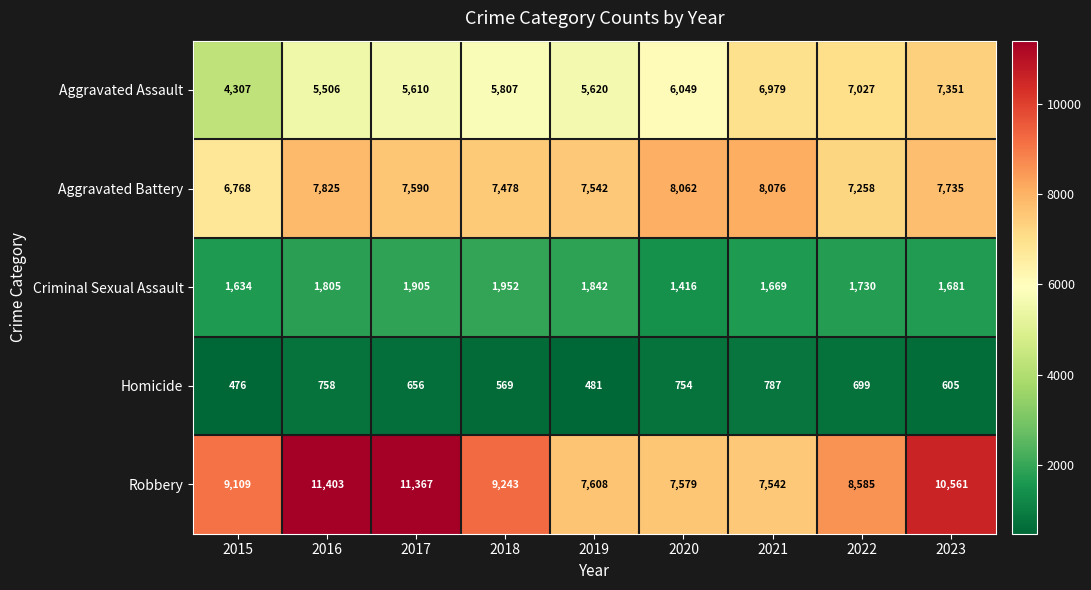

What is the maximum value shown in the chart?

11403